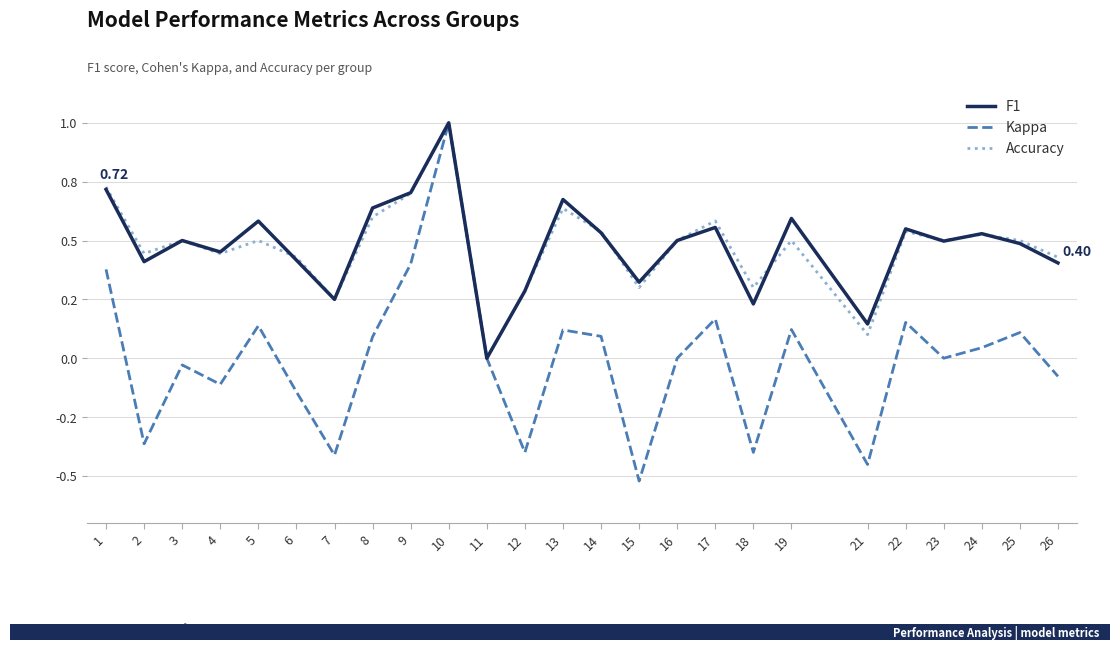

What is the minimum value shown in the chart?

-0.5